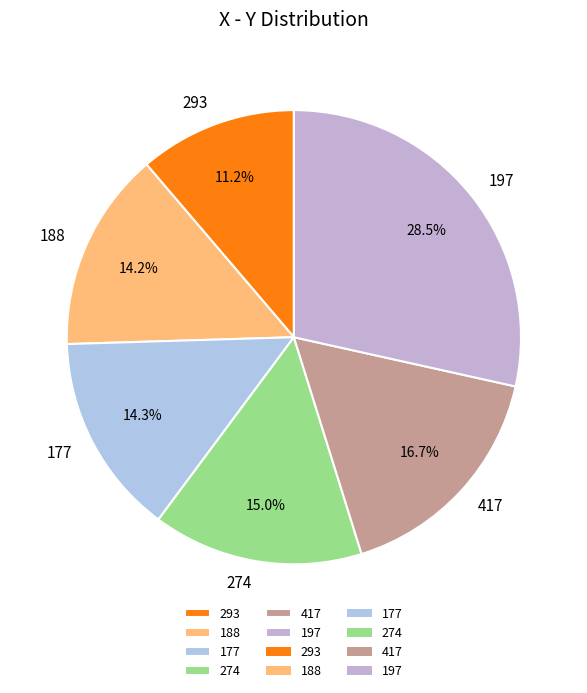

Which has a higher value, 188 or 293?

188